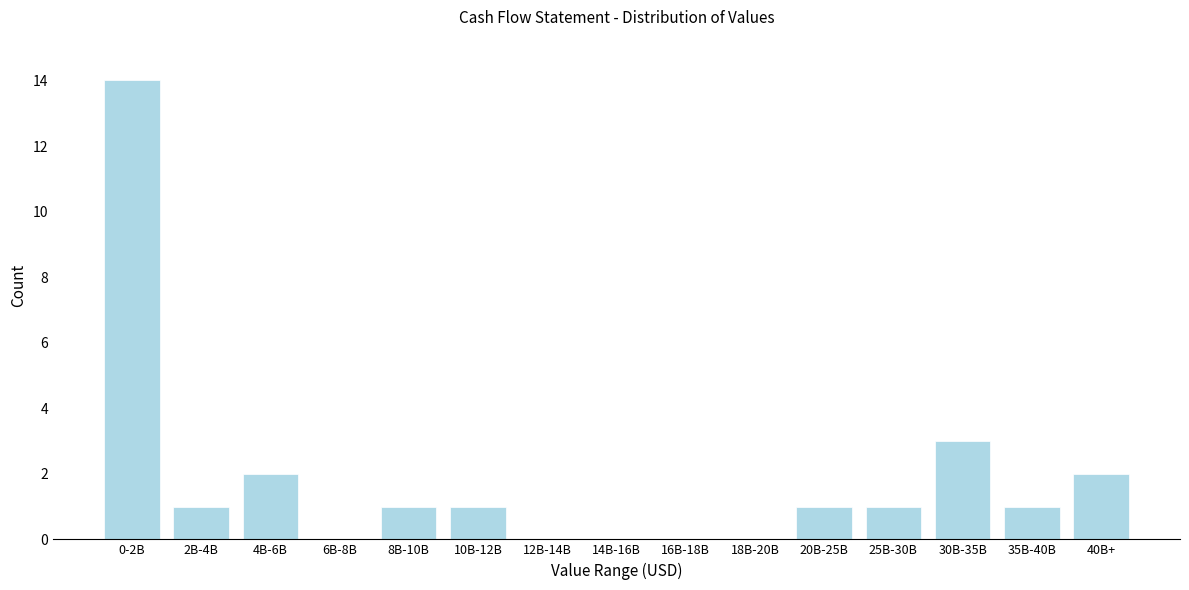

Reading left to right, what are all the values shown in this chart?

0-2B=14	2B-4B=1	4B-6B=2	6B-8B=0	8B-10B=1	10B-12B=1	12B-14B=0	14B-16B=0	16B-18B=0	18B-20B=0	20B-25B=1	25B-30B=1	30B-35B=3	35B-40B=1	40B+=2